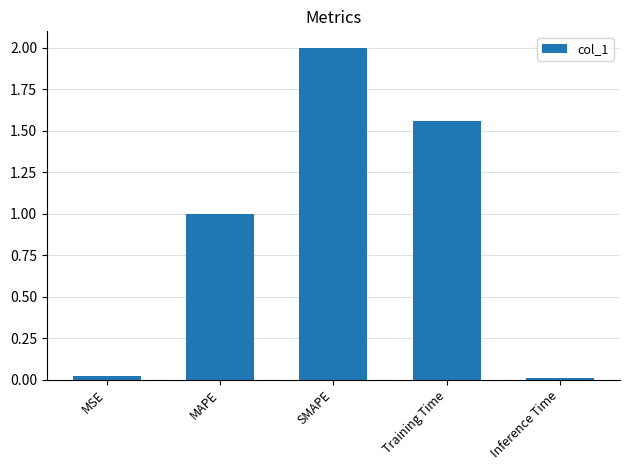

Is it true that the value at SMAPE is 2.6?

False